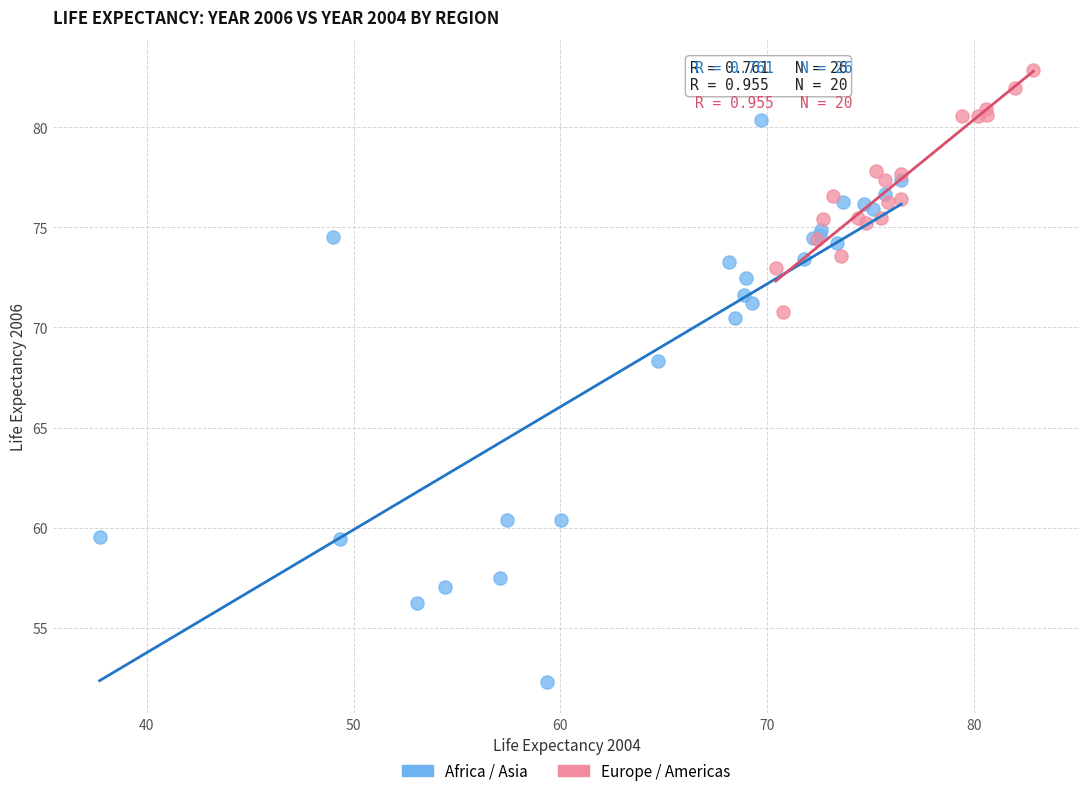

Which series reaches the maximum Y coordinate?

Europe / Americas